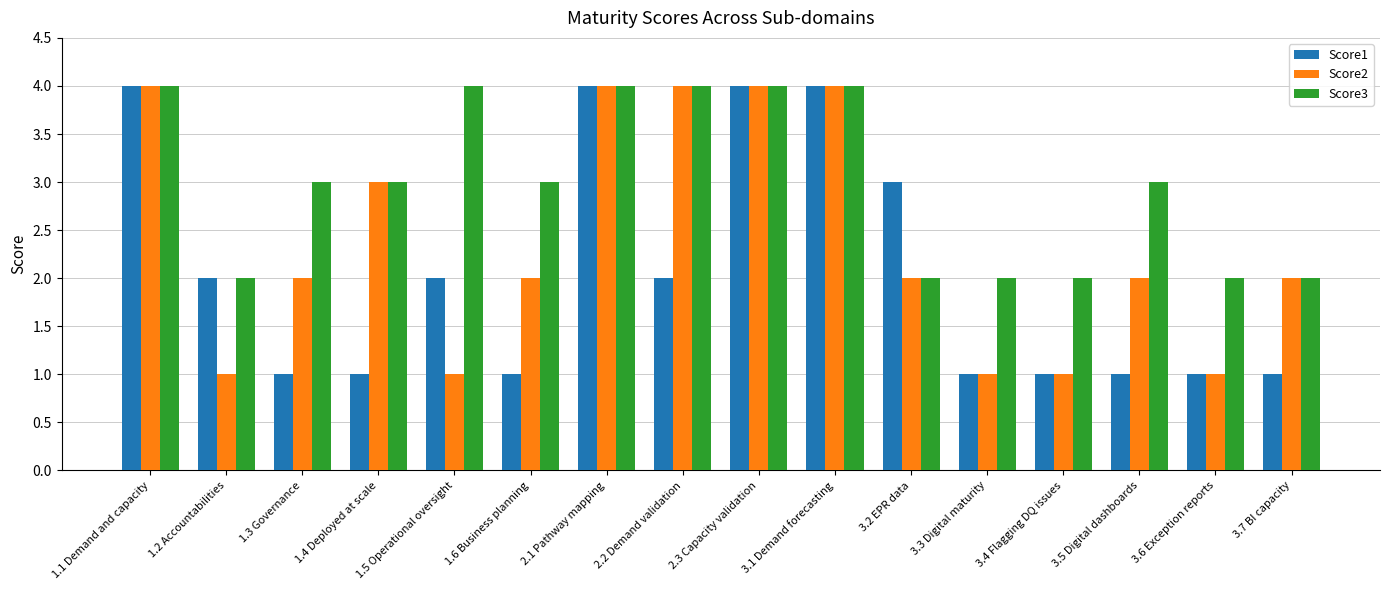

How many values in the Score1 series are below 2?

8